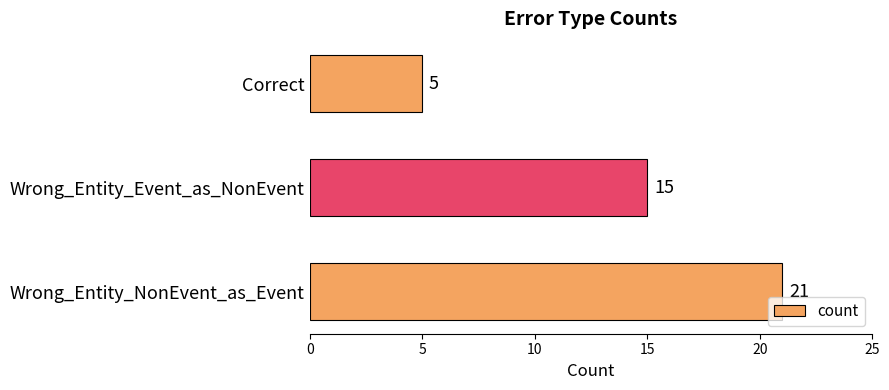

List the labels in order of value, smallest first.

Correct, Wrong_Entity_Event_as_NonEvent, Wrong_Entity_NonEvent_as_Event